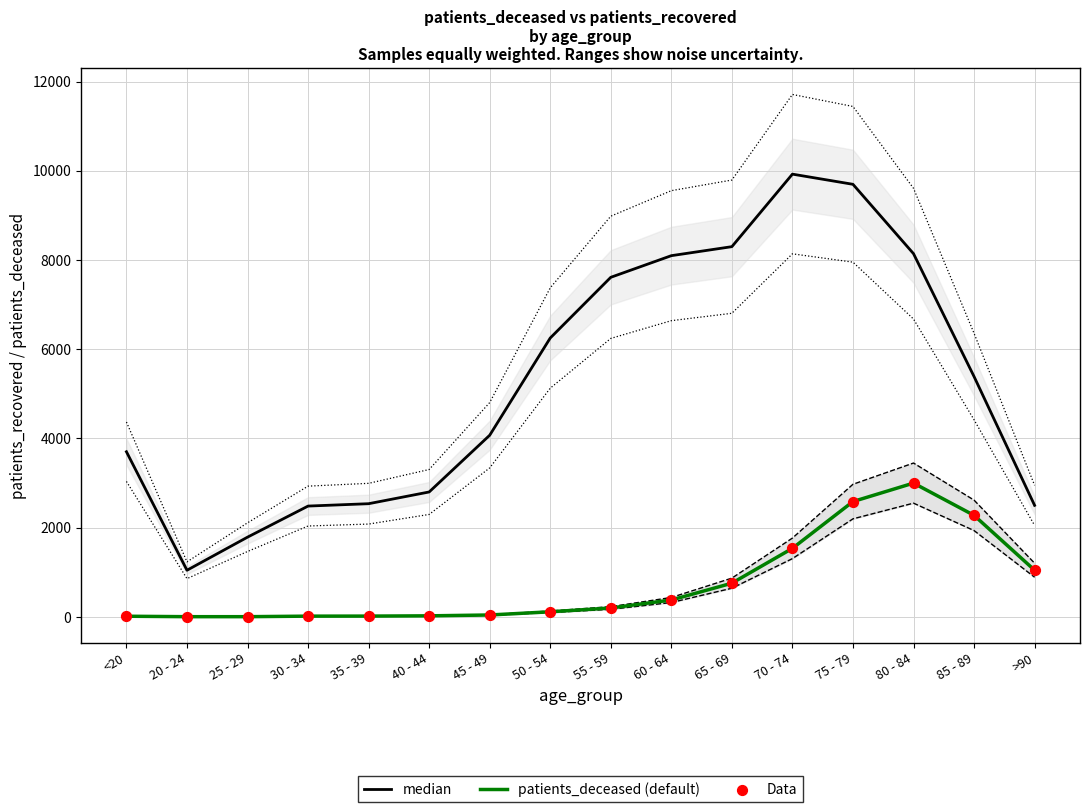

What are all the series names shown in the legend?

median, patients_deceased (default), Data